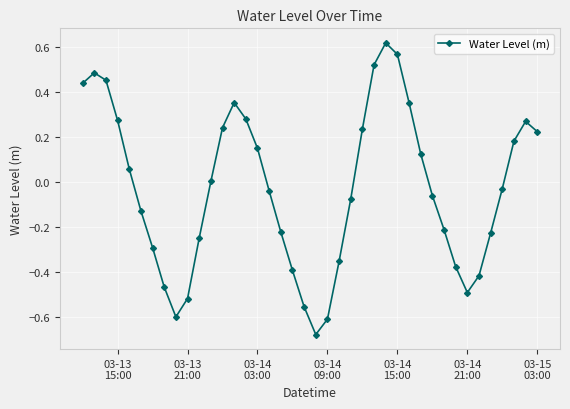

What is the sum of all values?

-1.2